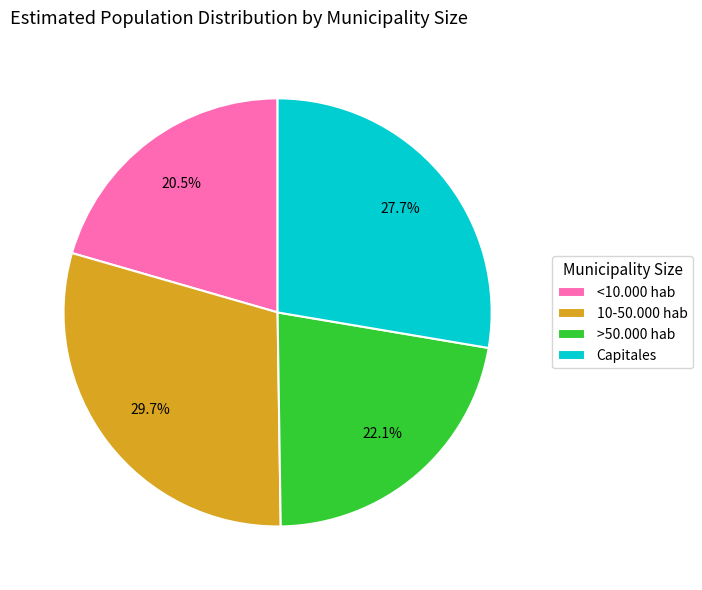

To the nearest percent, what portion does 10-50.000 hab represent?

30%